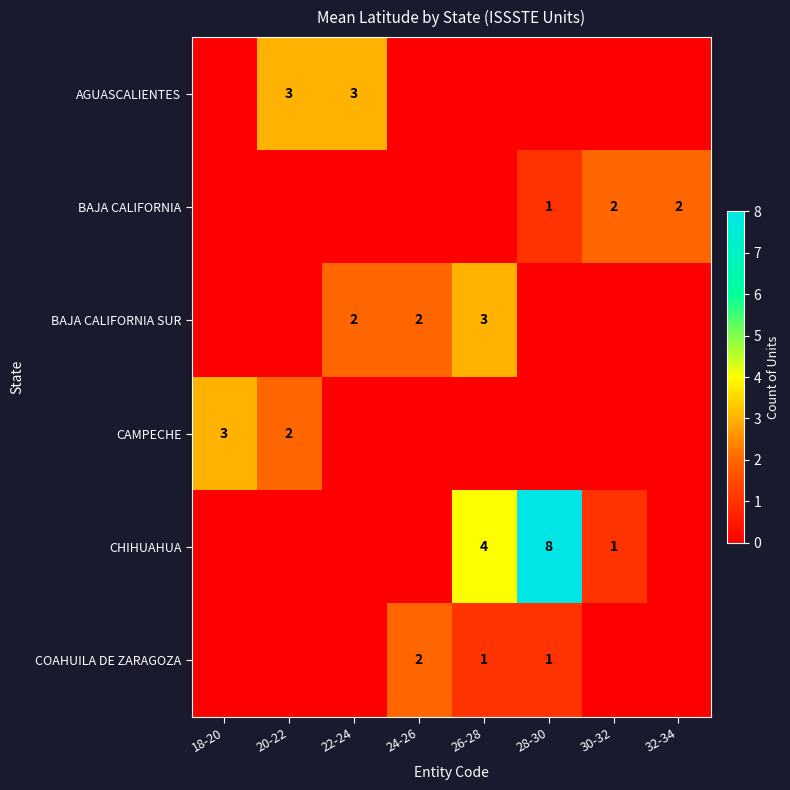

The BAJA CALIFORNIA series shows 1 at 28-30. True or false?

True